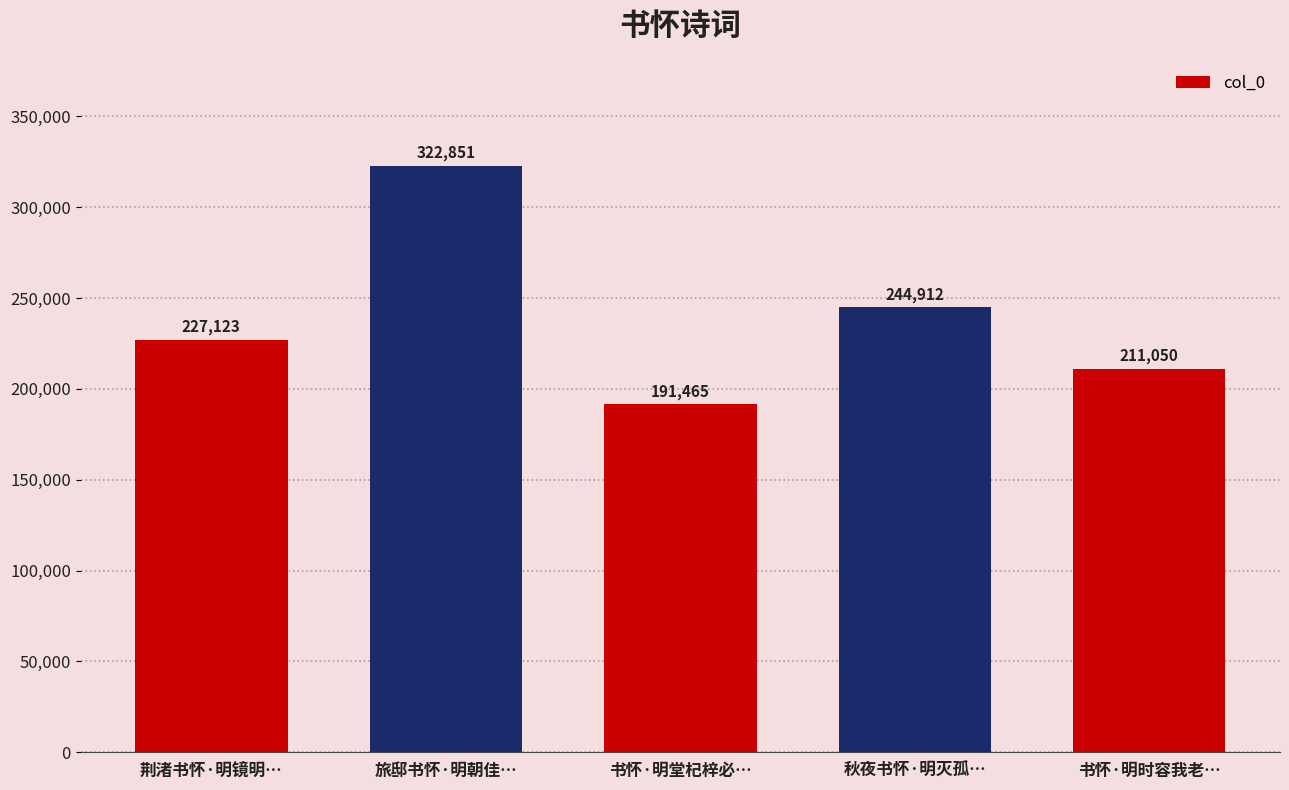

What is the sum of the values at 旅邸书怀·明朝佳… and 书怀·明堂杞梓必…?

514316